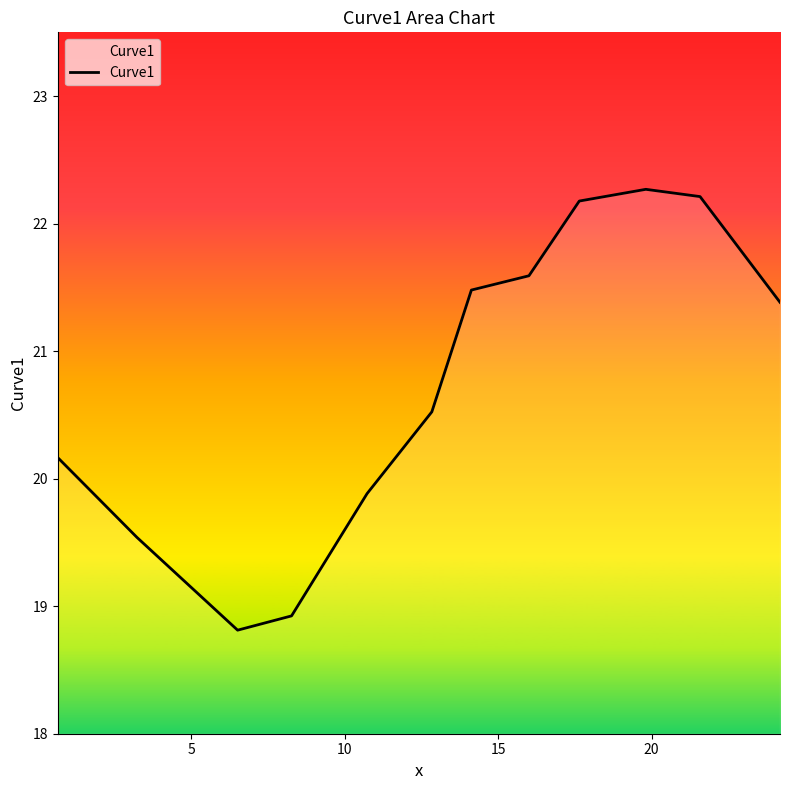

What is the maximum value shown in the chart?

22.3